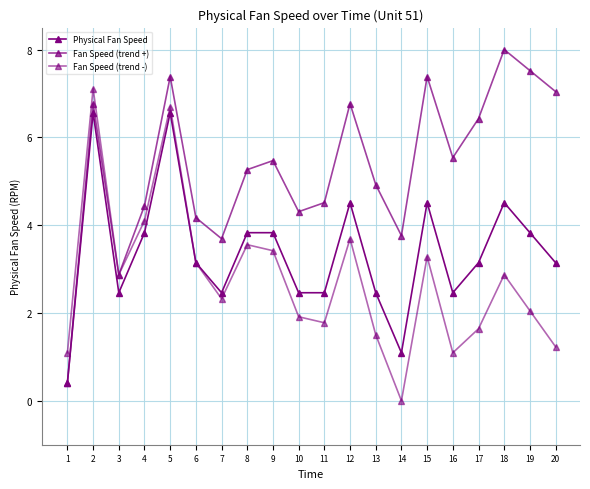

How many data points in Physical Fan Speed are above 3?

12